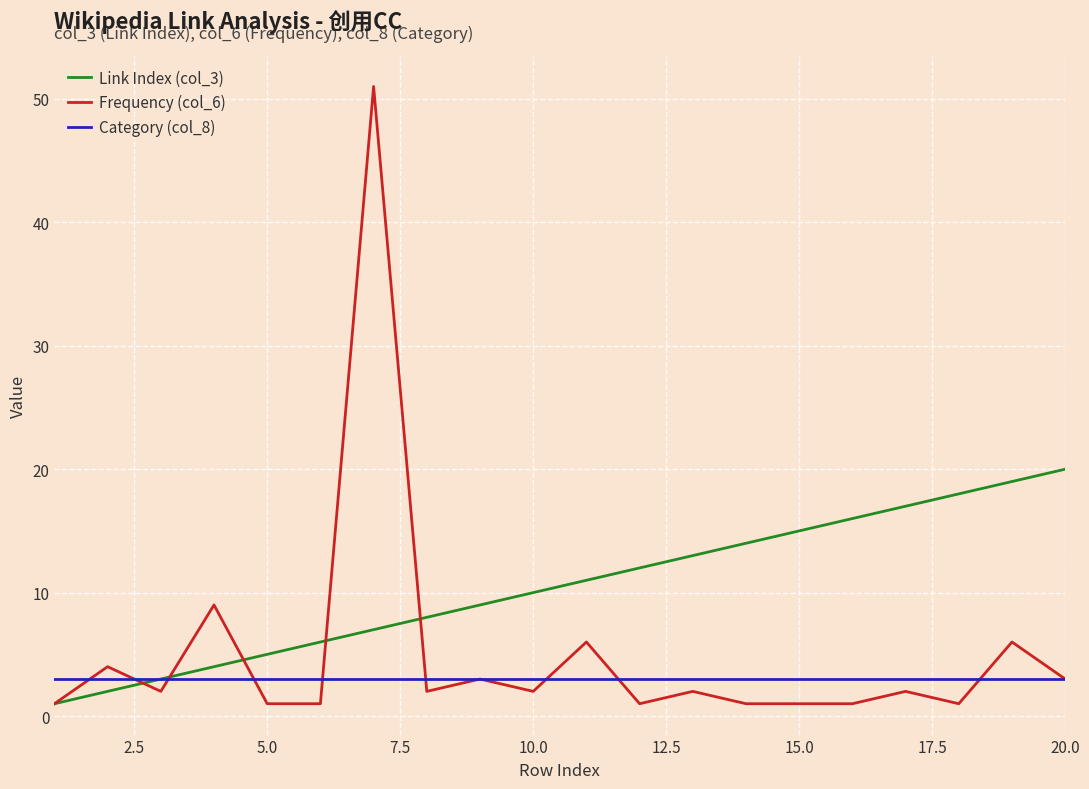

Which series has the widest spread of values?

Frequency (col_6)